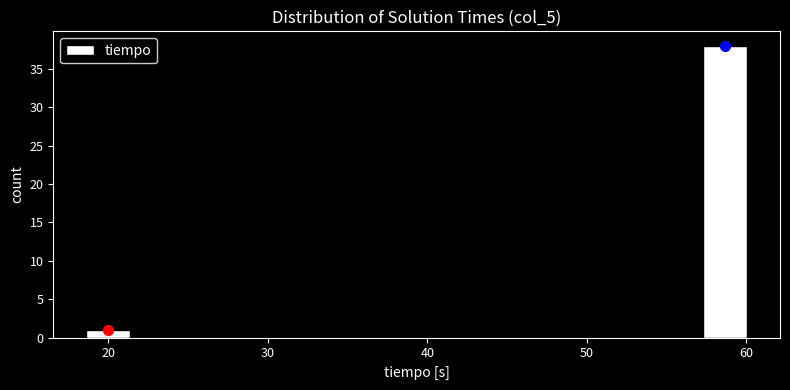

Read against the x-axis, roughly where is the centre of the tallest bar?

59